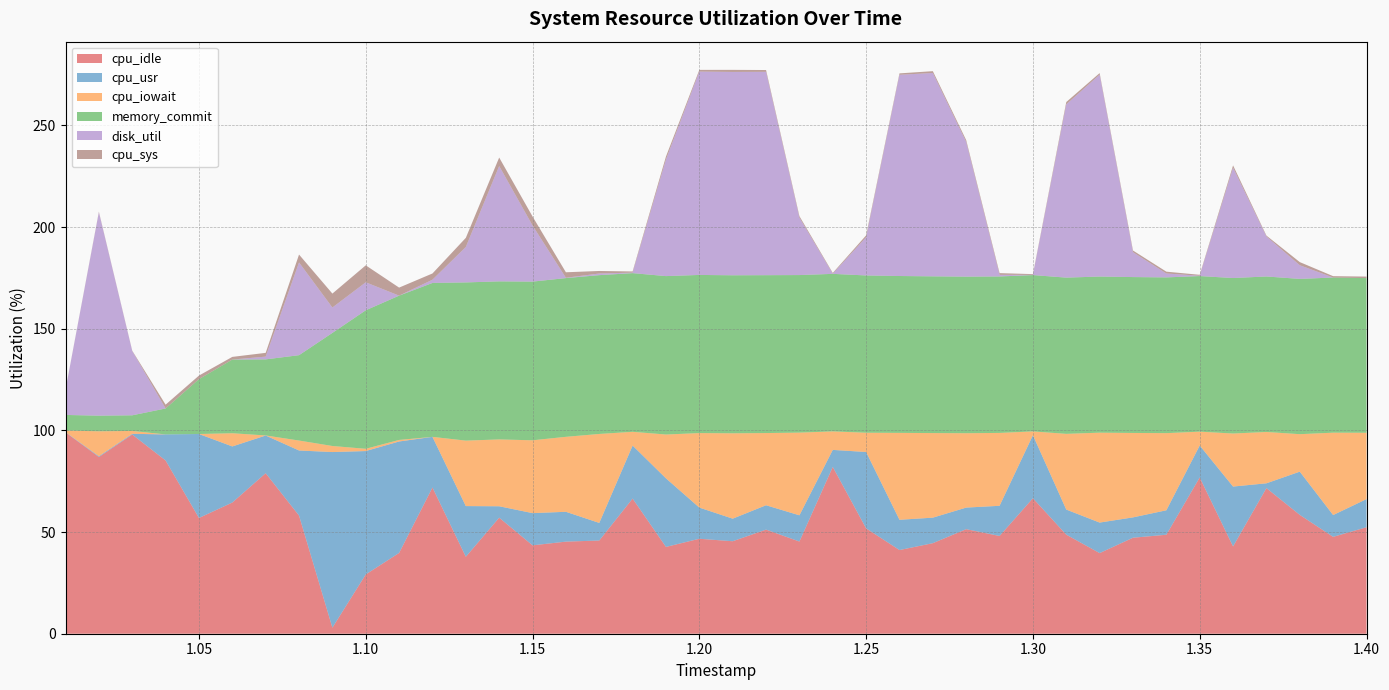

Reading left to right, transcribe all the data shown in this chart.

cpu_idle: 99.0	86.9	98.0	85.2	56.9	64.5	78.9	58.1	3.0	29.1	39.7	71.9	37.8	57.1	43.5	45.3	45.8	66.5	42.7	46.7	45.5	51.2	45.3	82.0	51.8	41.1	44.5	51.4	48.1	66.6	48.7	39.6	47.2	48.7	76.8	42.9	71.6	58.4	47.6	52.4
cpu_usr: 0.1	0.4	0.3	12.8	41.3	27.6	18.5	32.0	86.4	60.7	54.8	24.9	24.9	5.6	15.8	14.7	8.7	26.1	33.7	15.3	11.1	12.0	12.9	8.4	37.6	14.9	12.6	10.6	14.8	31.0	12.3	15.0	10.0	12.0	15.7	29.4	2.4	21.3	10.7	13.8
cpu_iowait: 0.7	12.2	1.4	0.0	0.0	6.5	0.0	4.9	3.0	1.1	0.8	0.0	32.2	32.9	35.8	36.9	43.8	6.8	21.6	36.6	42.0	35.5	40.7	9.1	9.5	42.7	41.6	36.6	35.8	1.9	37.2	44.2	41.5	37.9	6.8	26.1	25.2	18.4	40.5	32.6
memory_commit: 7.7	7.7	7.7	12.8	27.0	36.2	37.4	42.0	55.6	68.1	71.0	75.7	77.8	77.7	78.0	78.1	78.1	78.0	77.9	77.8	77.7	77.6	77.5	77.5	77.3	77.1	77.1	77.0	76.9	76.9	76.8	76.8	76.7	76.6	76.5	76.5	76.5	76.4	76.3	76.0
disk_util: 12.3	100.0	31.6	0.0	0.0	0.0	1.4	45.6	12.5	13.8	0.0	1.6	17.4	56.7	27.6	0.2	0.8	0.2	57.4	100.0	100.0	100.0	28.2	0.1	18.8	99.0	100.0	66.2	0.8	0.1	85.2	99.3	12.2	1.9	0.2	54.2	19.7	6.7	0.0	0.0
cpu_sys: 0.1	0.3	0.2	1.9	1.8	1.3	1.9	3.9	6.8	8.3	4.0	3.1	4.5	4.2	4.4	2.7	1.2	0.6	1.4	0.8	1.0	0.9	0.7	0.4	0.9	0.7	0.9	0.9	0.8	0.4	1.1	0.8	0.8	0.9	0.5	1.1	0.4	1.5	0.7	0.8